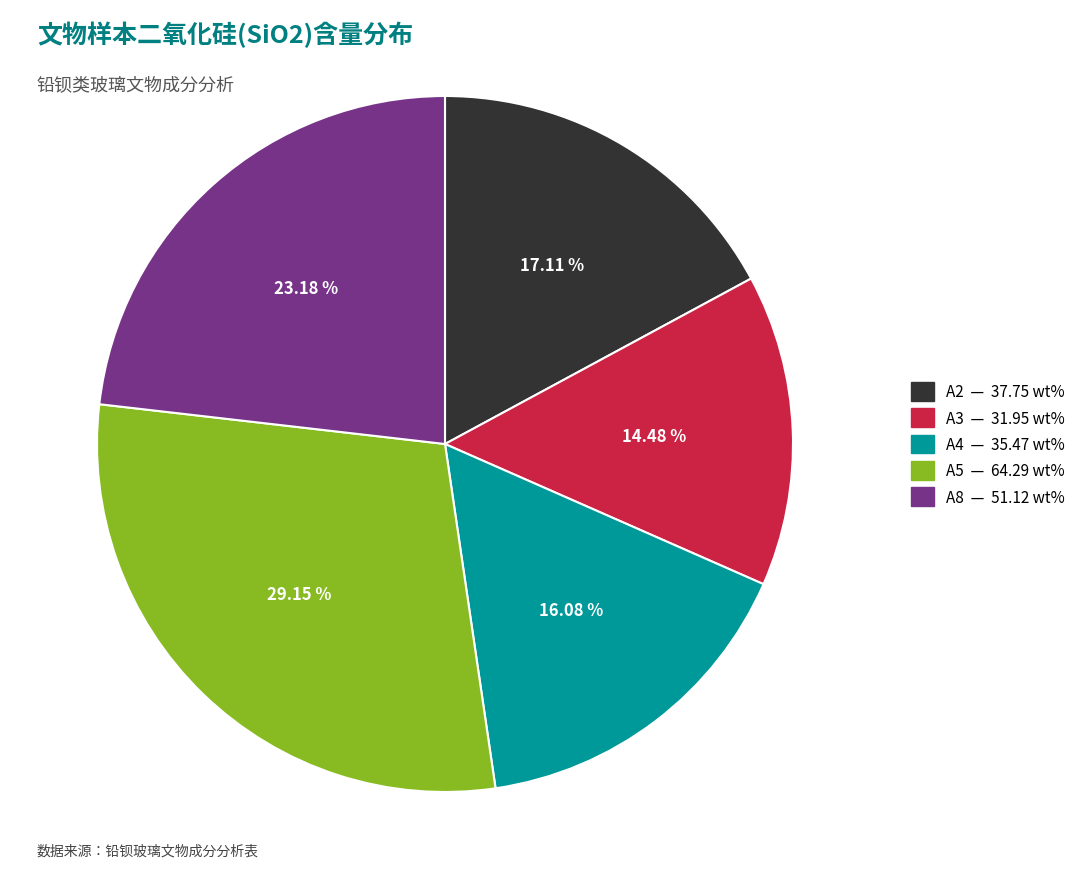

What is the ratio of the value at A3 to the value at A4?

0.9